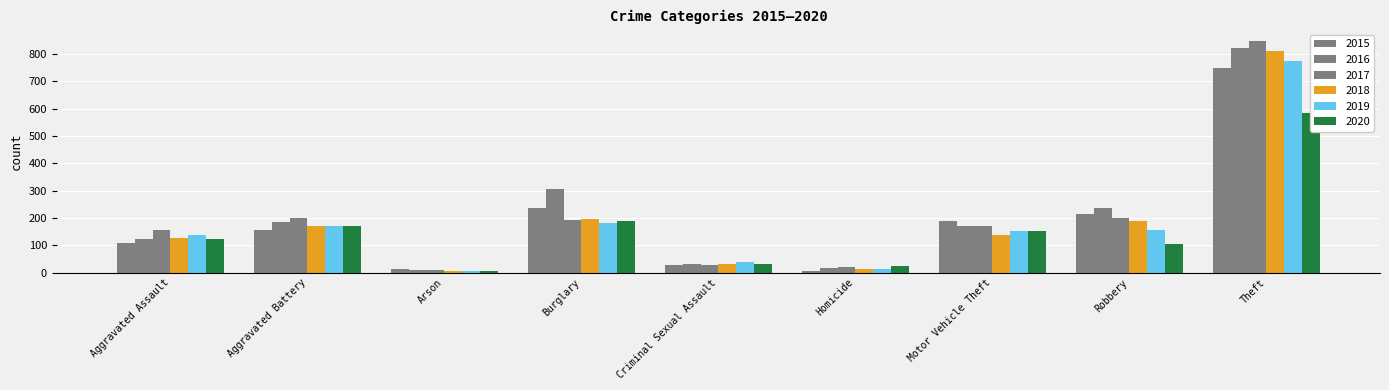

Which series has the widest spread of values?

2017